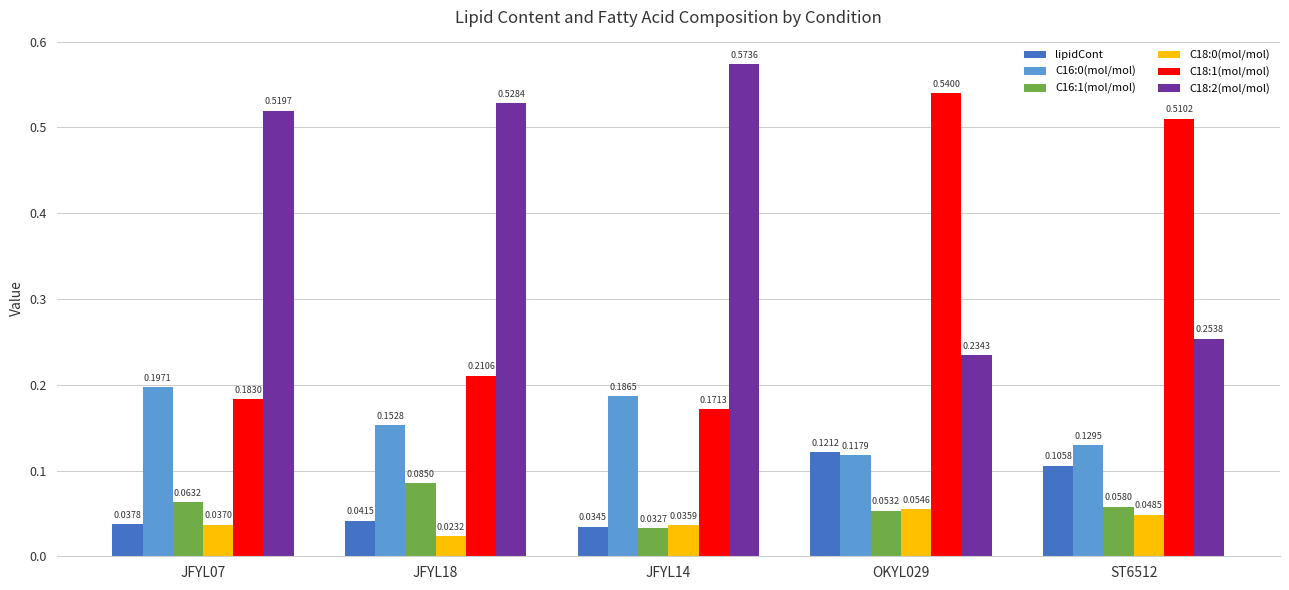

What is the label of the 1st bar from the left?

JFYL07